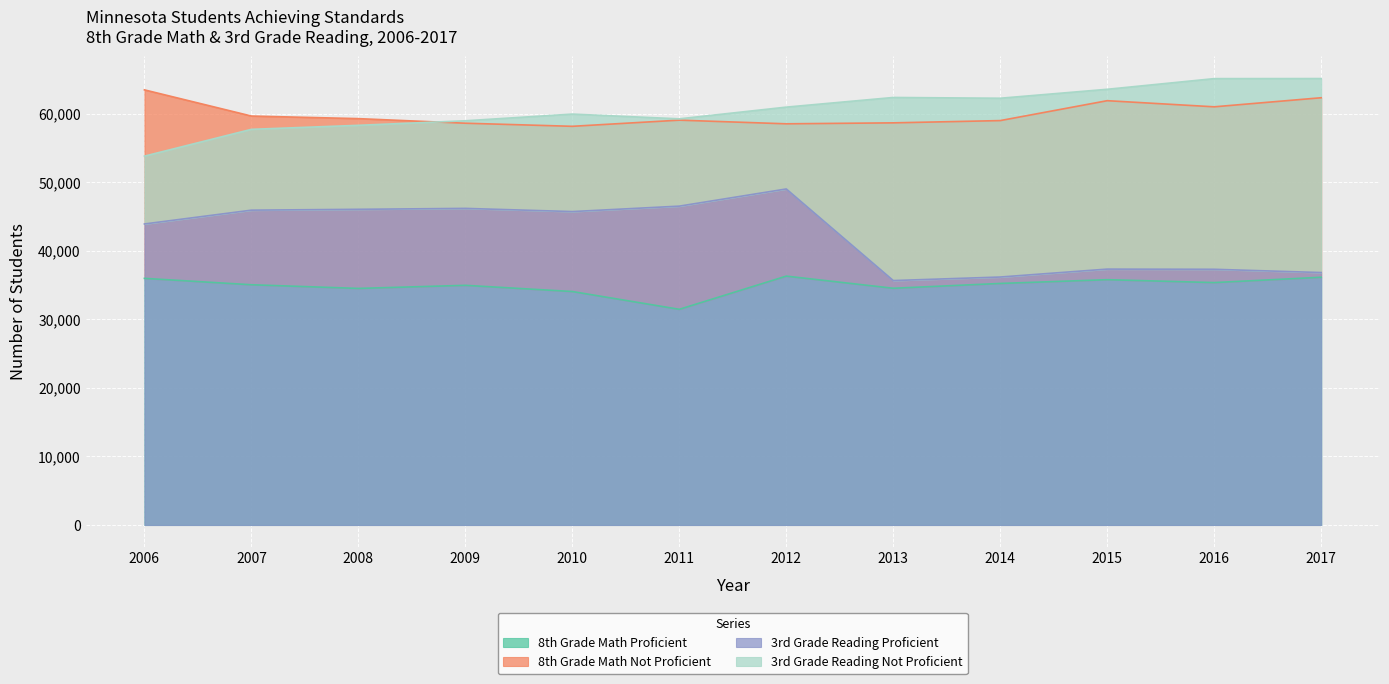

Is it true that 3rd Grade Reading Total equals 110743 at 2015?

False